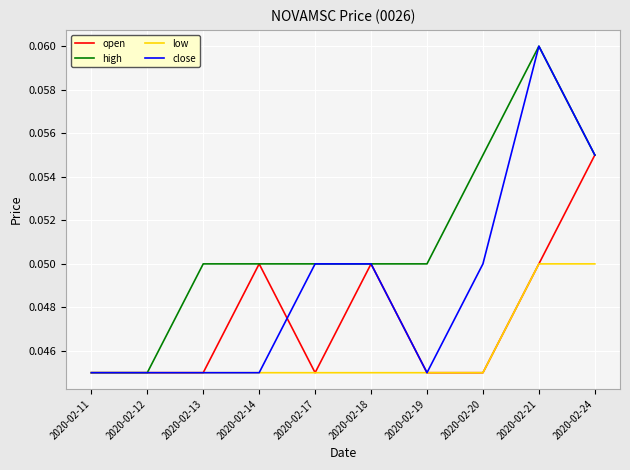

Which category has the highest value in the high series?

2020-02-21